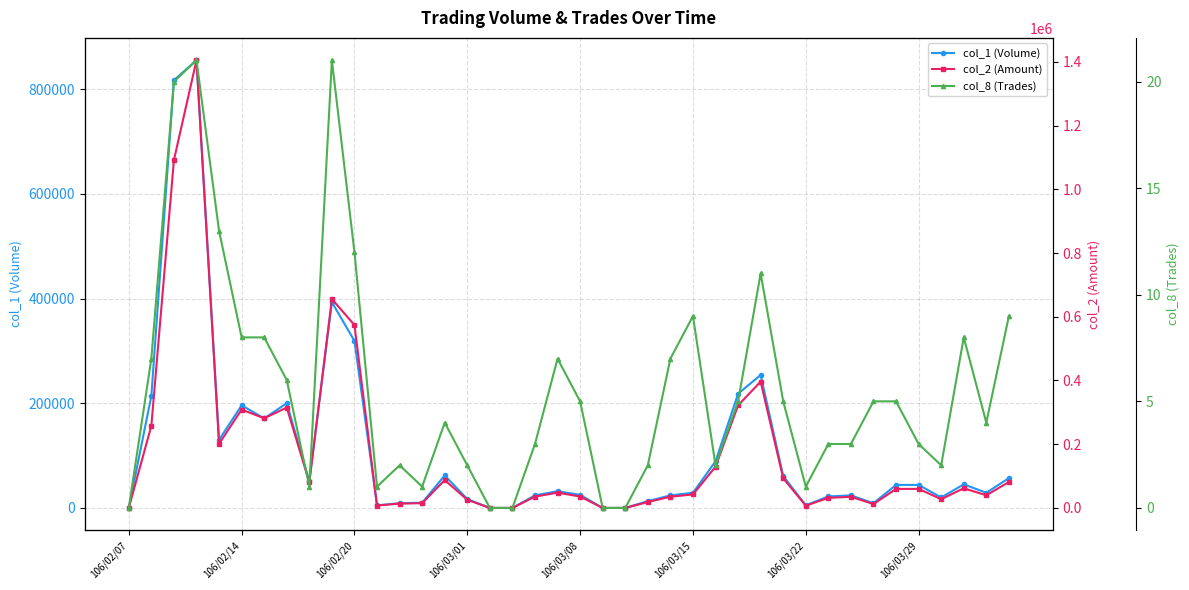

True or false: col_1 (Volume) has a value of 486924 at 16.

False